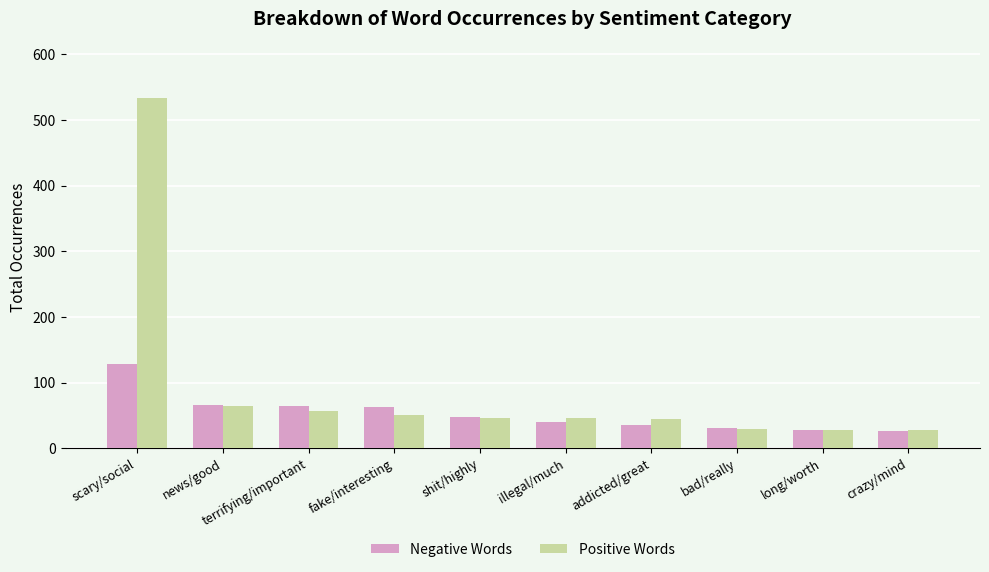

Is it true that Negative Words equals 40 at illegal/much?

True